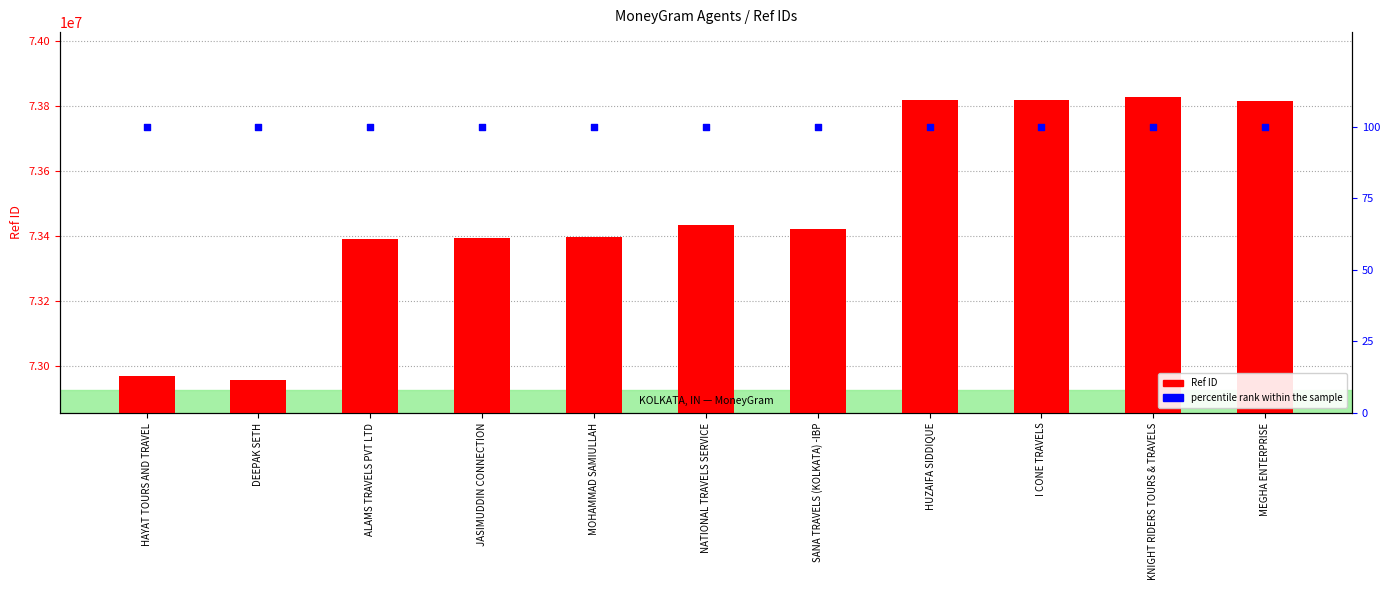

Which series has the largest Y range (max minus min)?

Ref ID